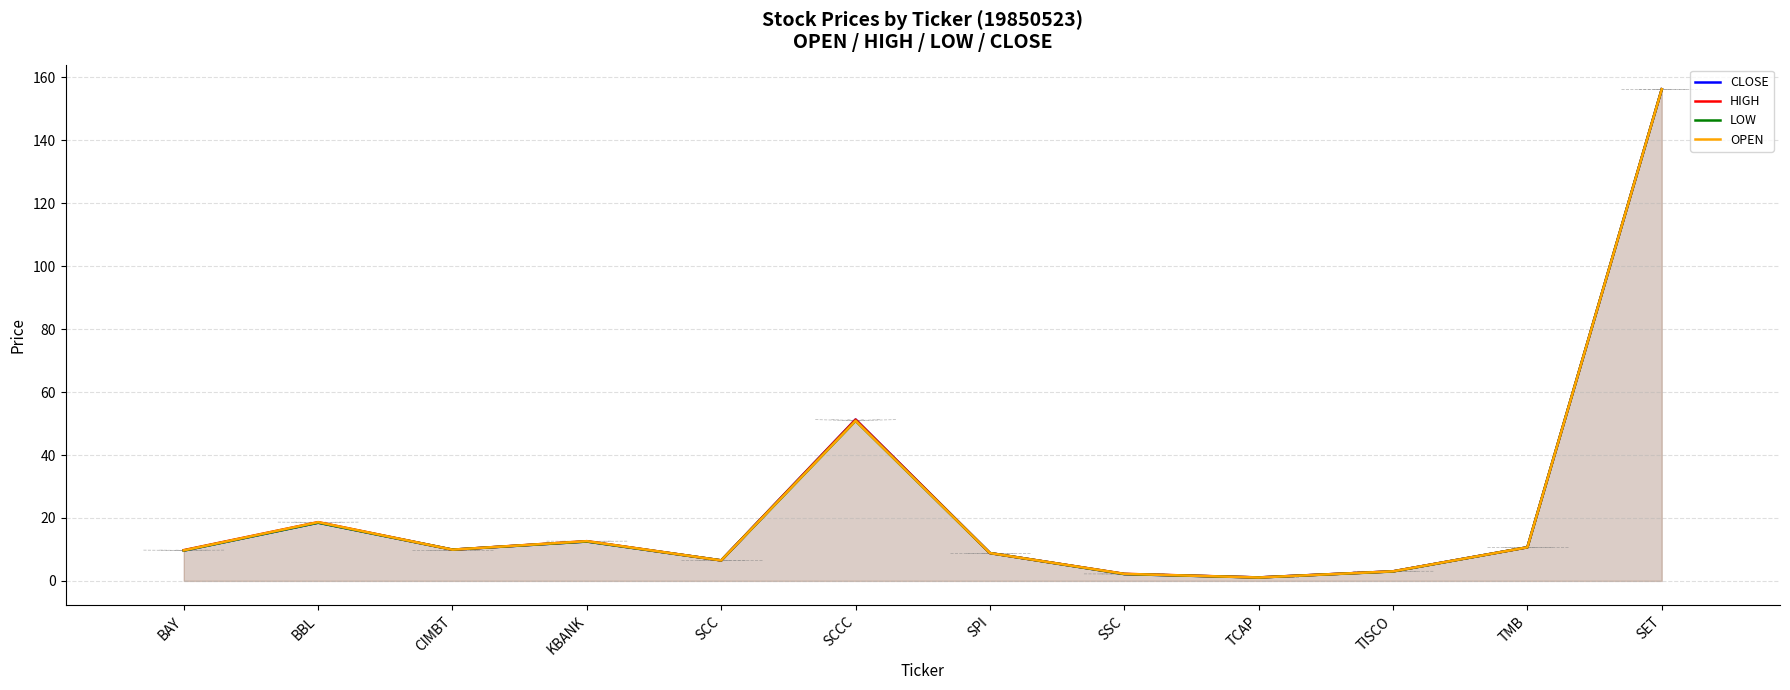

At which category does the chart reach its minimum across all series?

TCAP